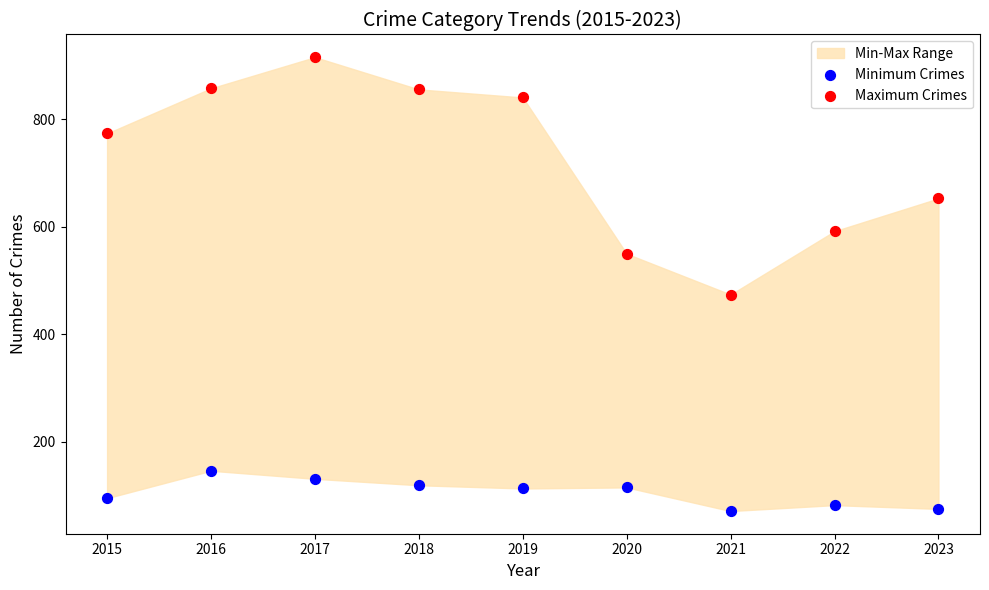

Across all data points, what is the range of Y values (max minus min)?

845